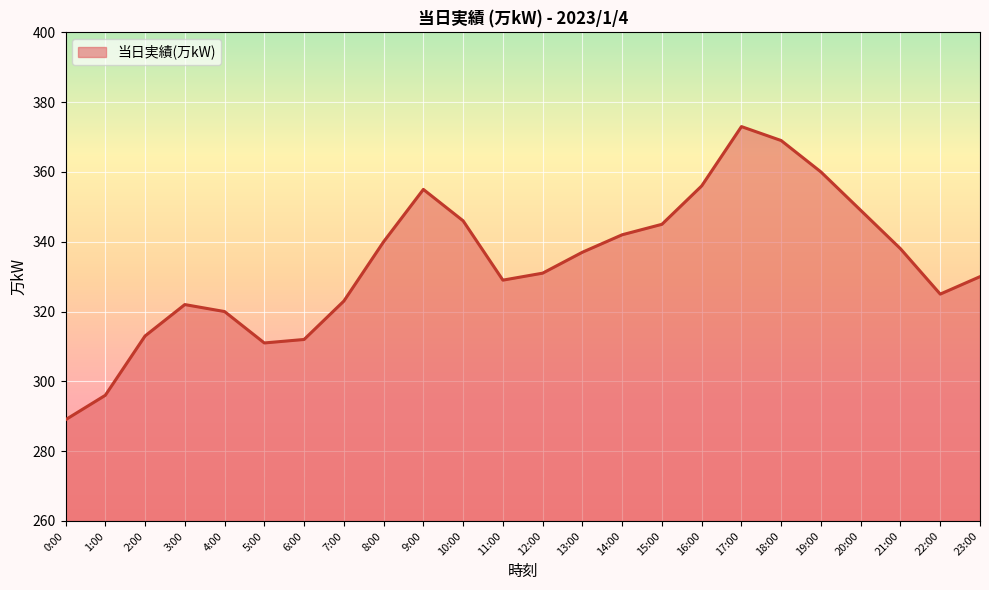

Reading left to right, what are all the values shown in this chart?

289	296	313	322	320	311	312	323	340	355	346	329	331	337	342	345	356	373	369	360	349	338	325	330